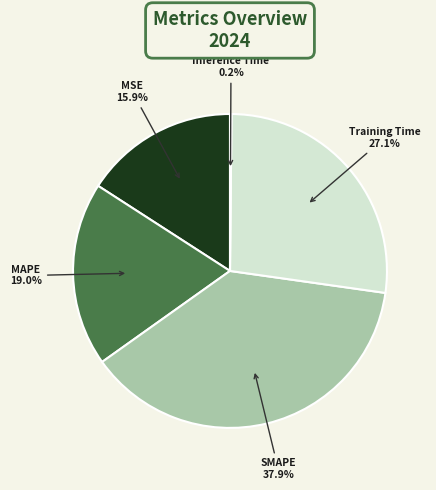

To the nearest percent, what is the combined percentage of MAPE and Training Time?

46%